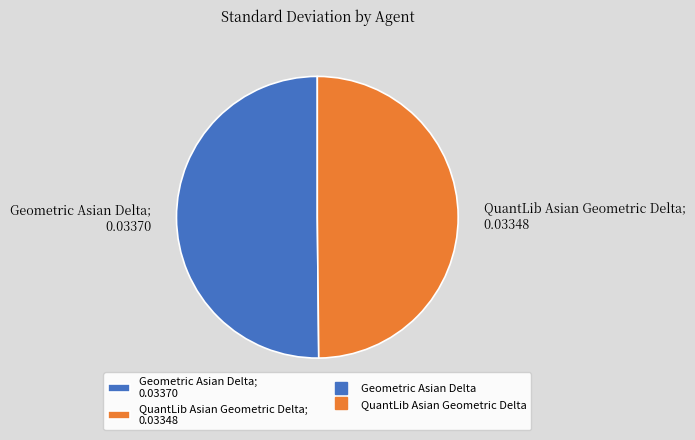

True or false: QuantLib Asian Geometric Delta accounts for 42% of the total.

False